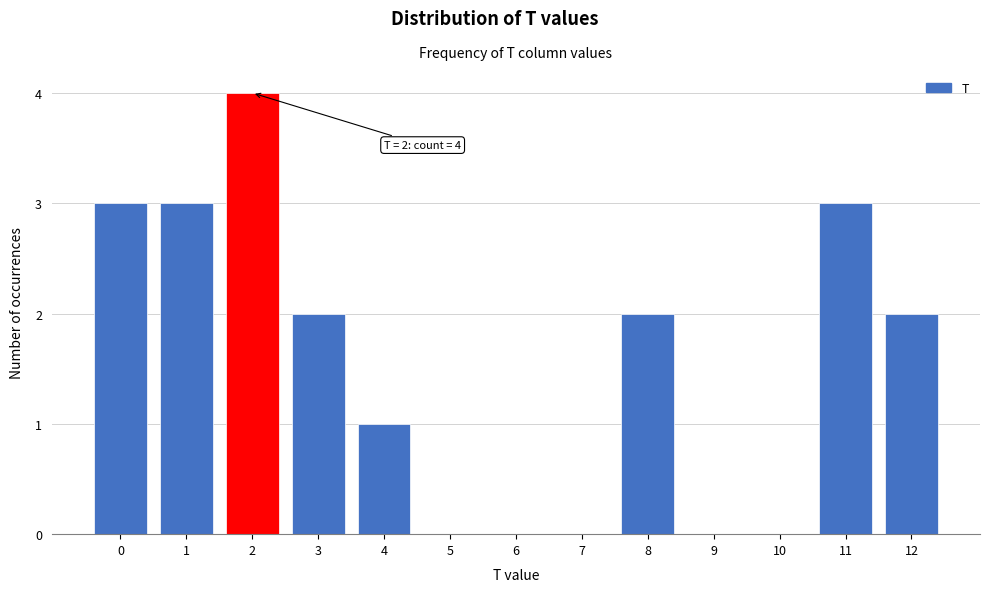

Which range on the x-axis has the tallest bar?

1.5 to 2.5